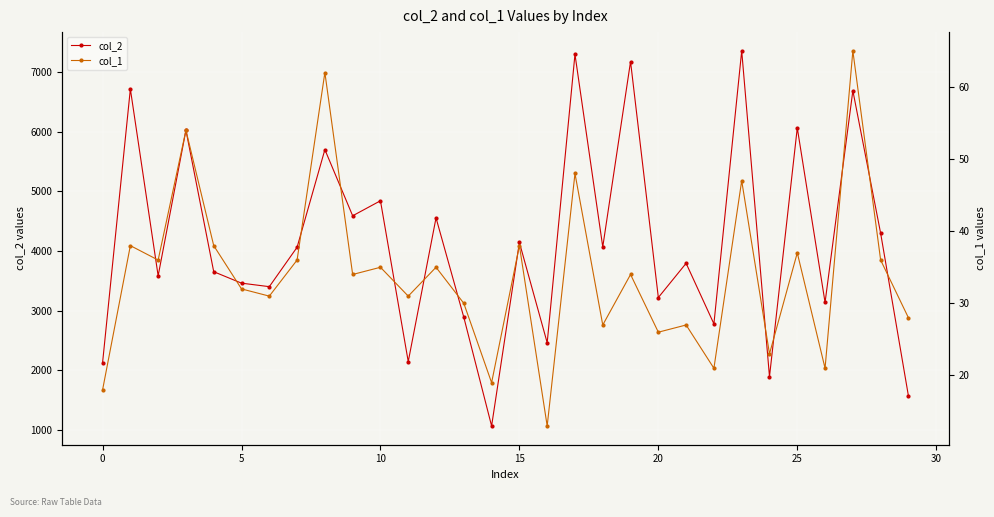

What are all the series names shown in the legend?

col_2, col_1